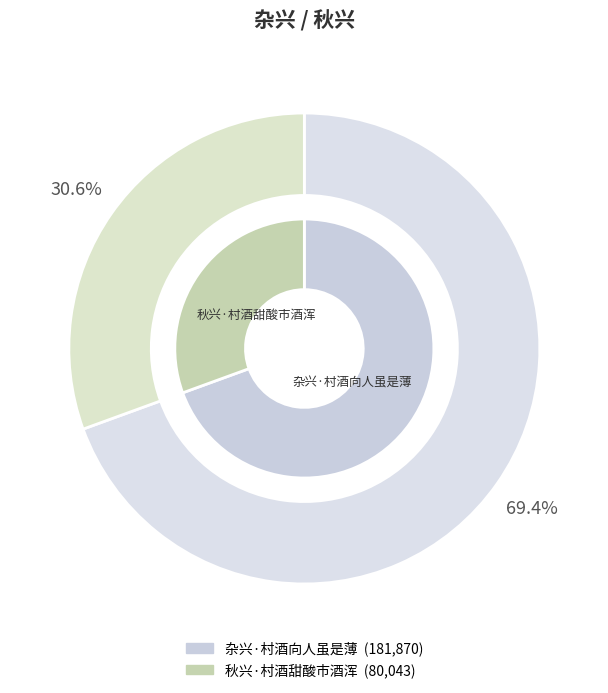

To the nearest percent, what is the average slice percentage?

50%